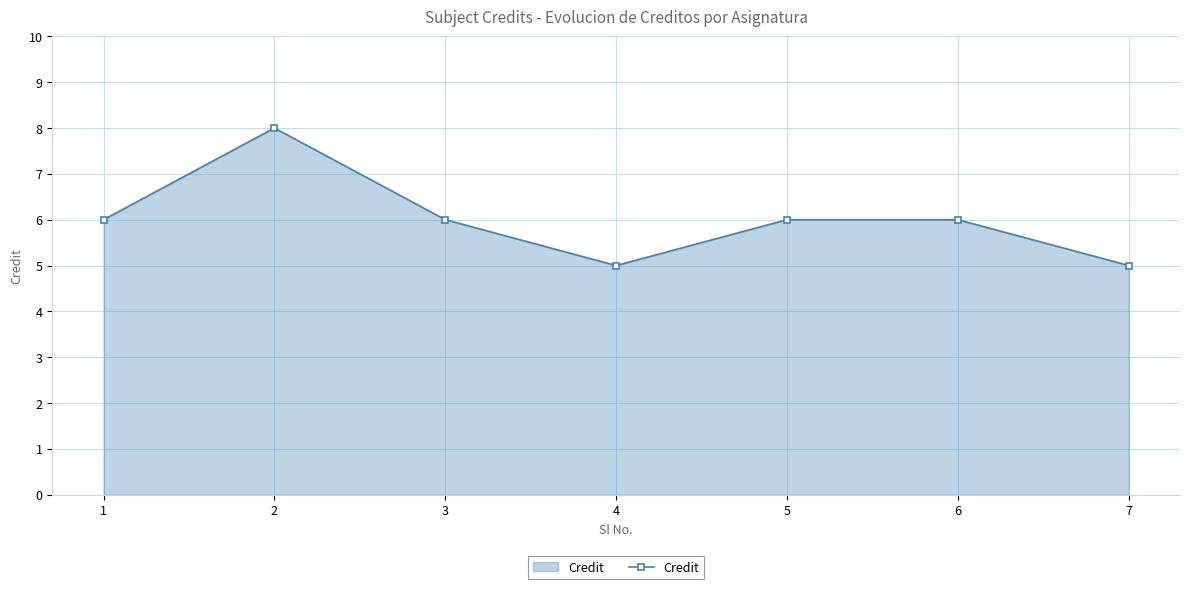

How many distinct data groups are displayed?

1